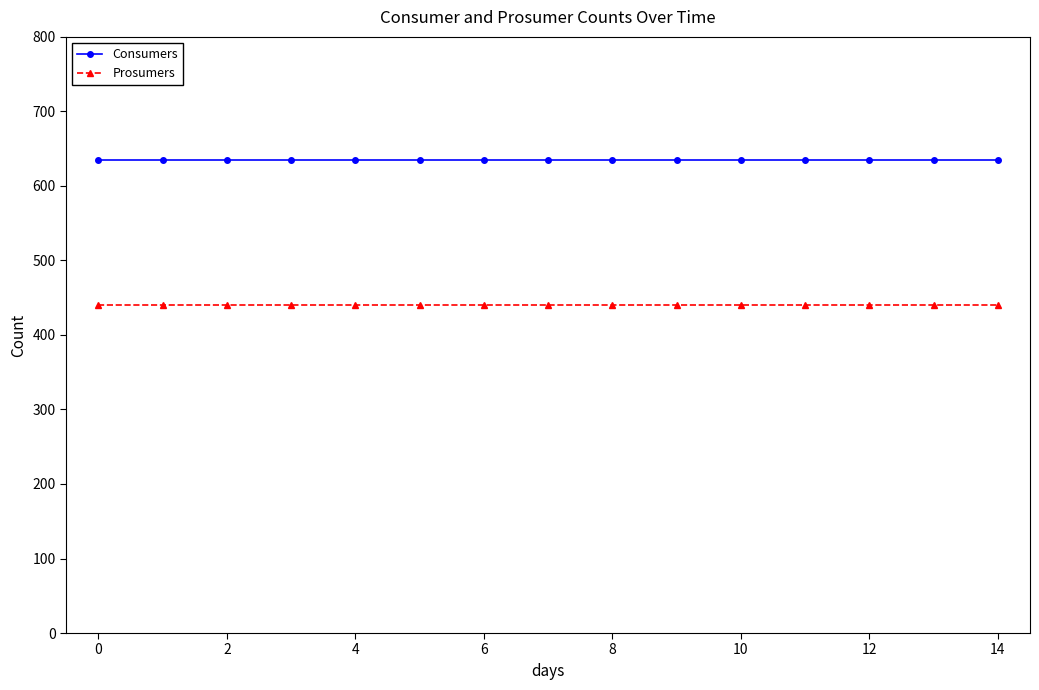

True or false: Consumers and Prosumers intersect in this chart.

False